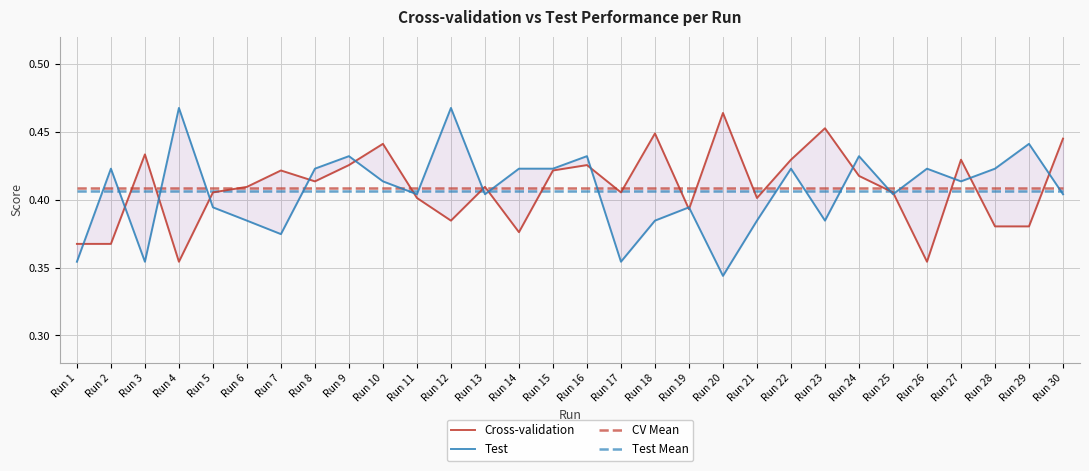

How many interior local valleys does the Test series have?

9